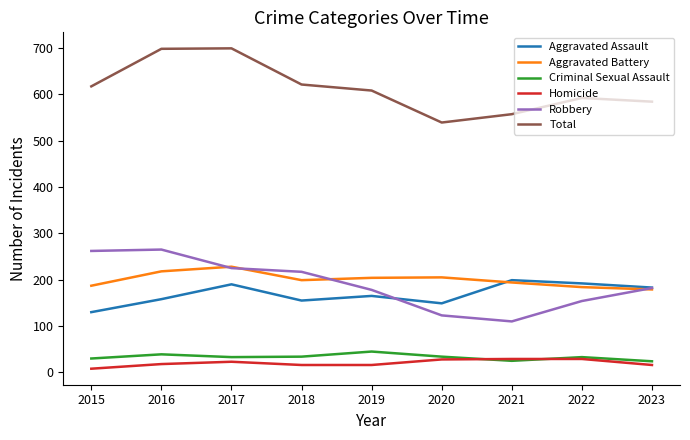

True or false: Robbery and Aggravated Assault cross at least once.

True